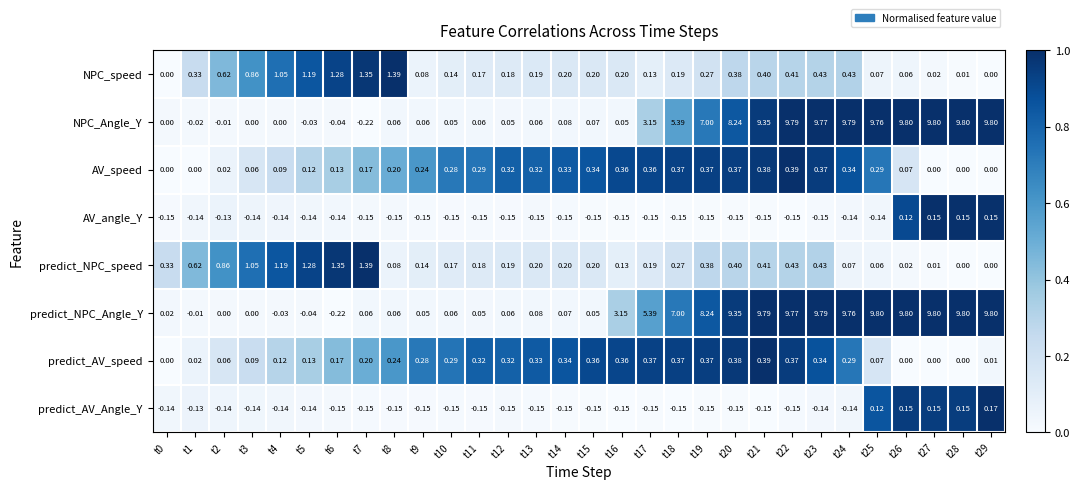

Which series changed the most between t3 and t13?

predict_NPC_speed